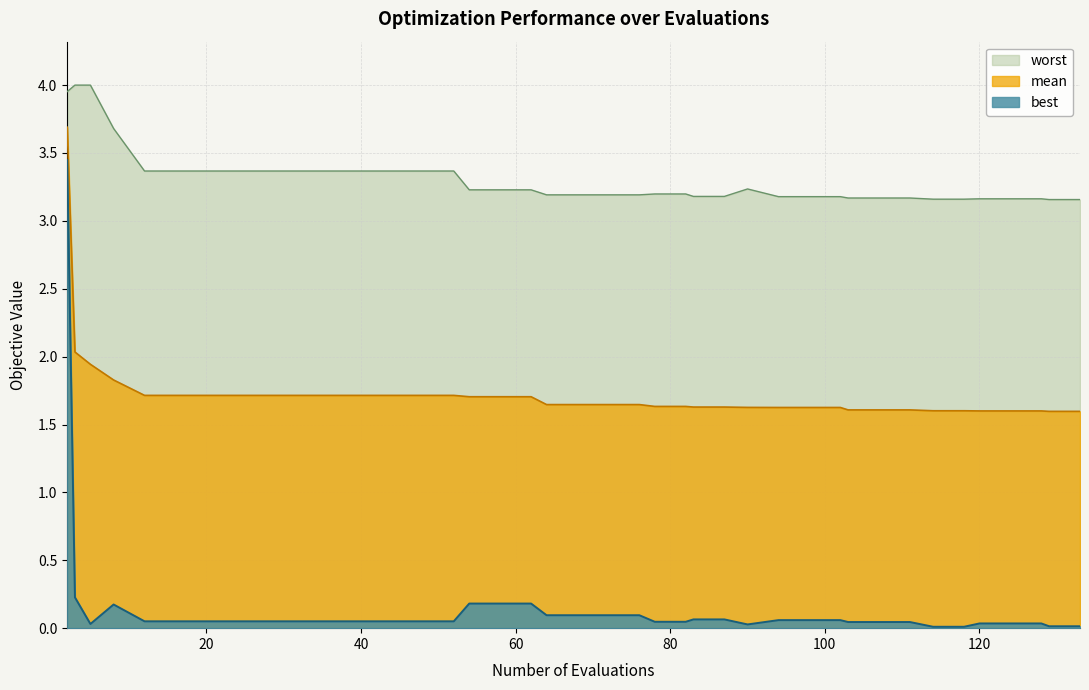

What is the sum of all best values?

6.1